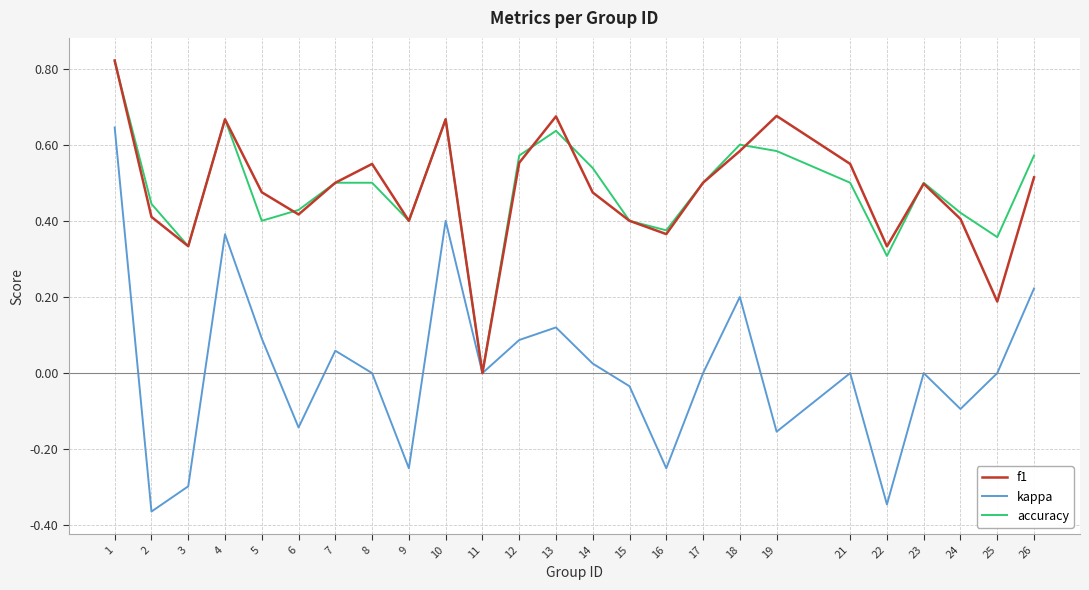

Which category has the lowest value in the accuracy series?

11